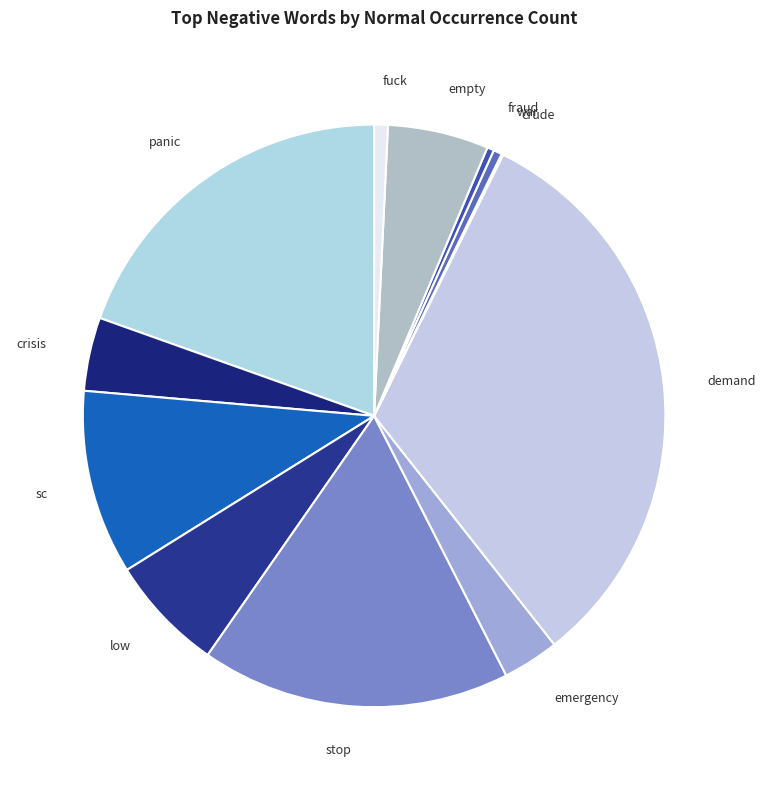

Is it true that panic is 28% of the pie?

False